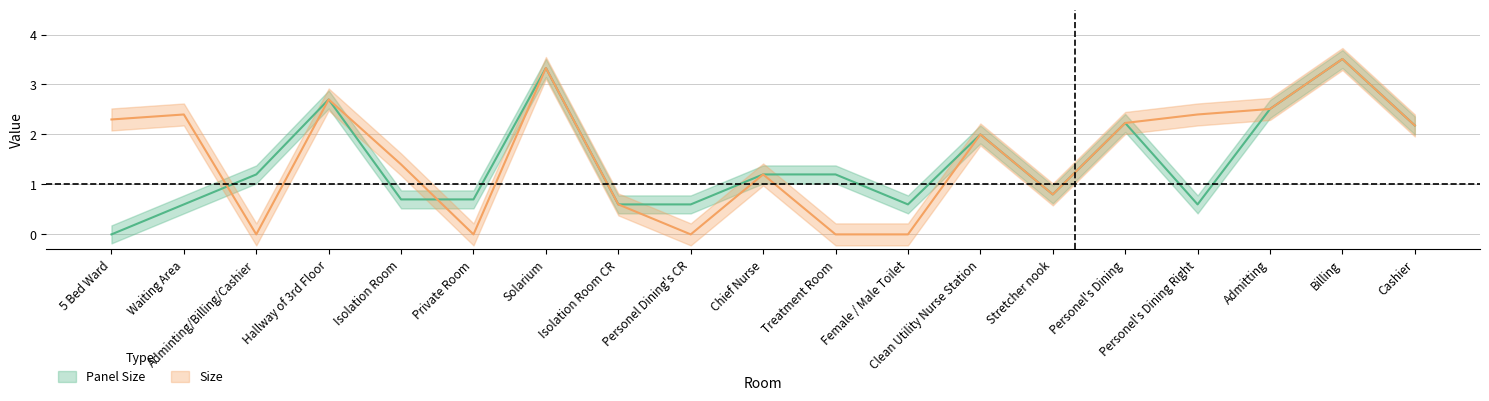

What is the label of the 19th point from the right?

5 Bed Ward